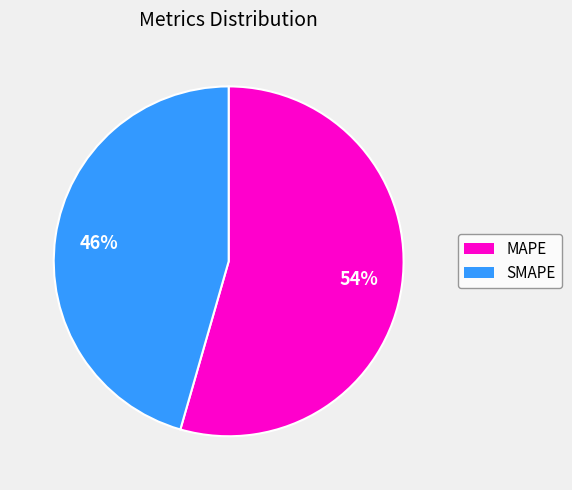

Is it true that MAPE is 69% of the pie?

False